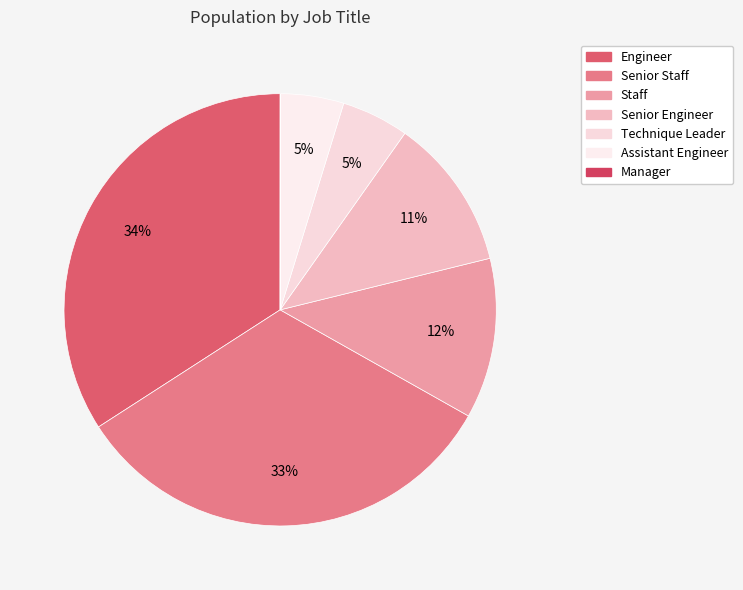

Is it true that Engineer is 42% of the pie?

False